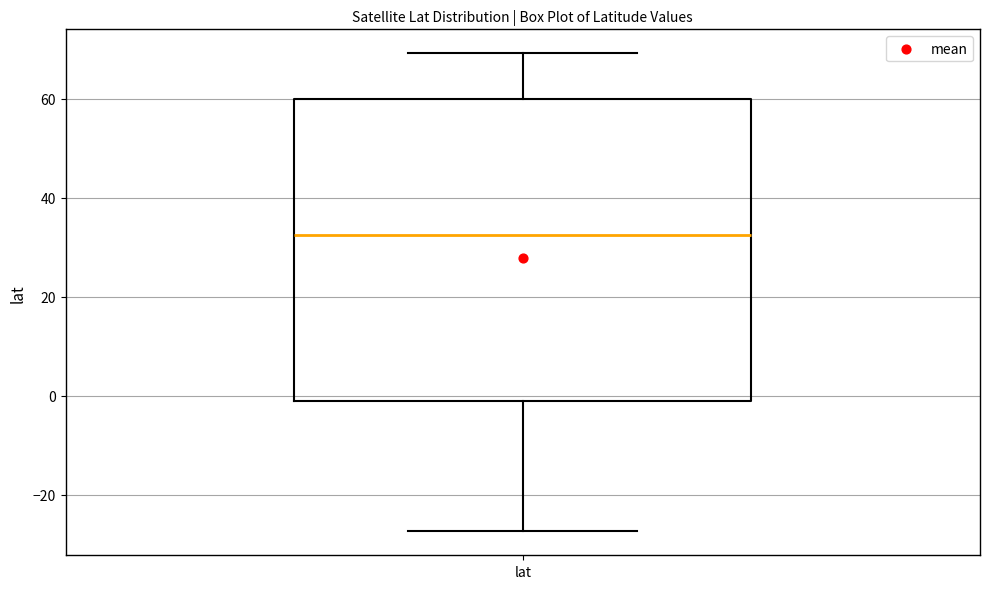

Read this box plot against the y-axis: the position of the median line, the range covered by the box, and the ends of both whiskers. The values are not printed on the chart, so give them approximately, as read against the axis.

median 32, box -2 to 60, whiskers -28 to 70